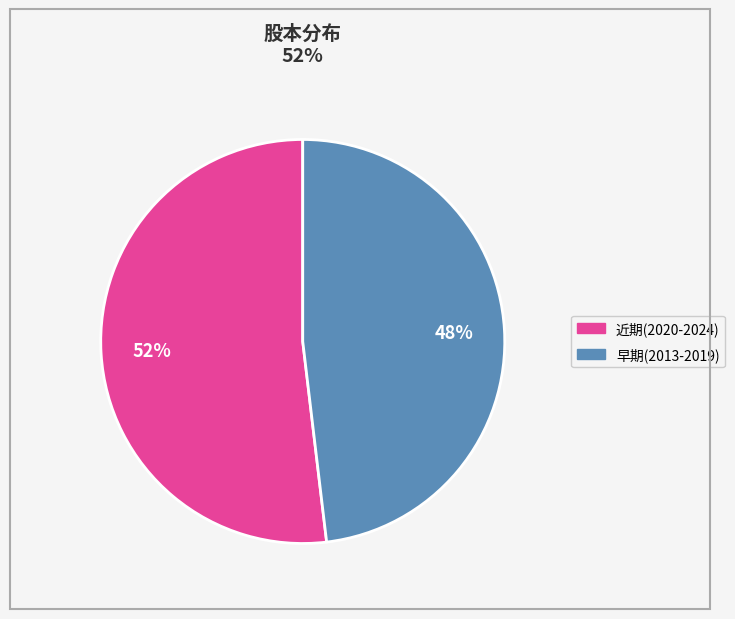

Is there a majority slice in this chart?

Yes